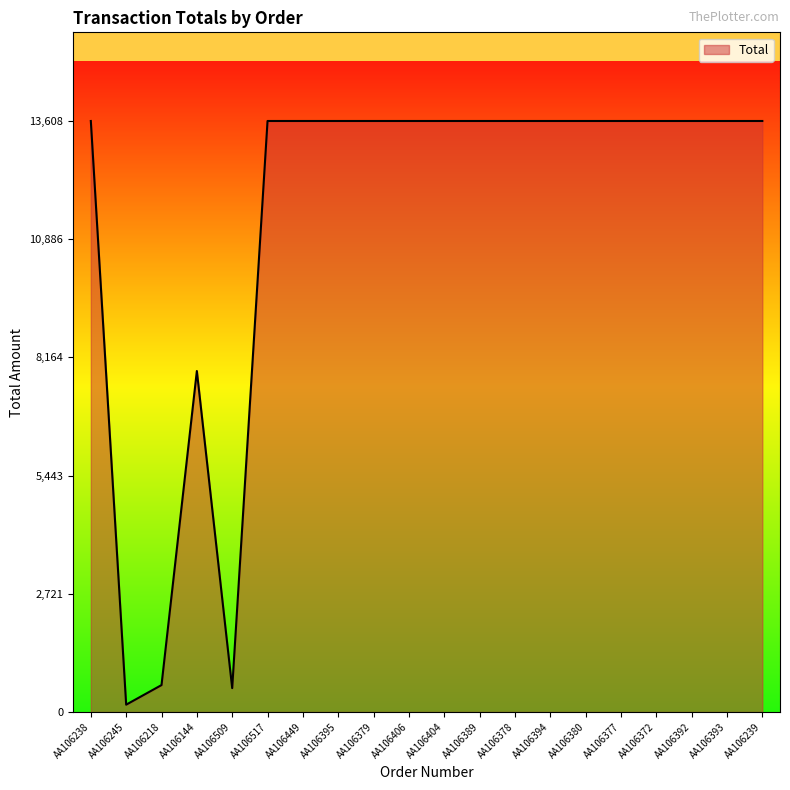

How many values are below 13608?

4